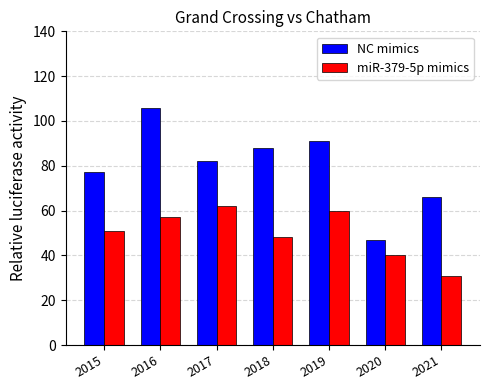

Reading left to right, extract all data points from this chart.

NC mimics: 2015=77	2016=106	2017=82	2018=88	2019=91	2020=47	2021=66
miR-379-5p mimics: 2015=51	2016=57	2017=62	2018=48	2019=60	2020=40	2021=31